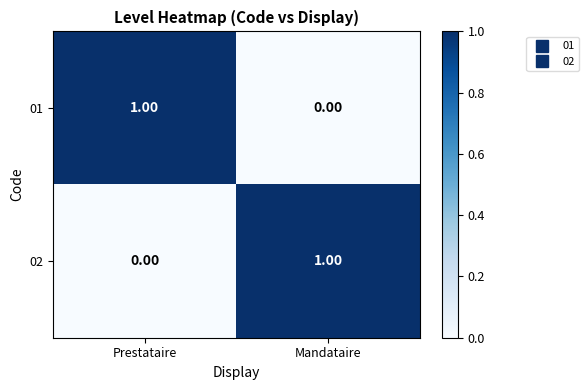

Rank the categories by 01 value from highest to lowest.

Prestataire, Mandataire